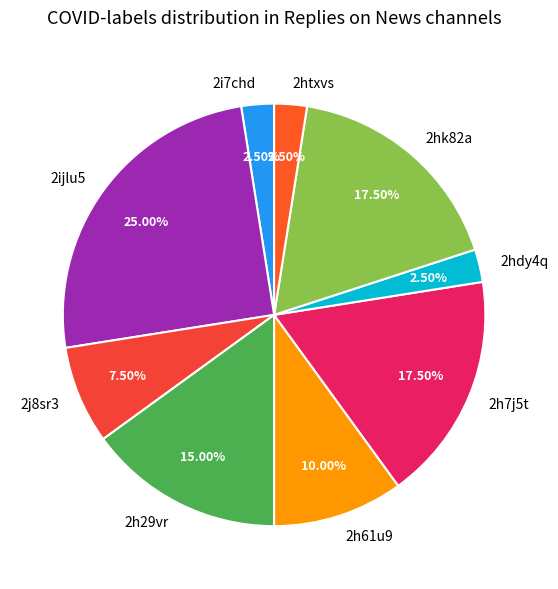

How many segments does this pie chart have?

9